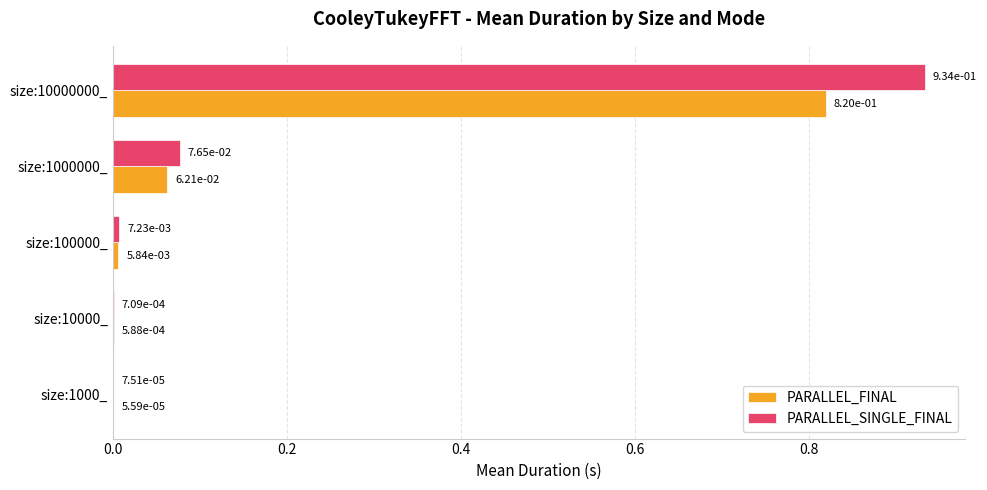

Which category has the highest value in the PARALLEL_FINAL series?

size:10000000_